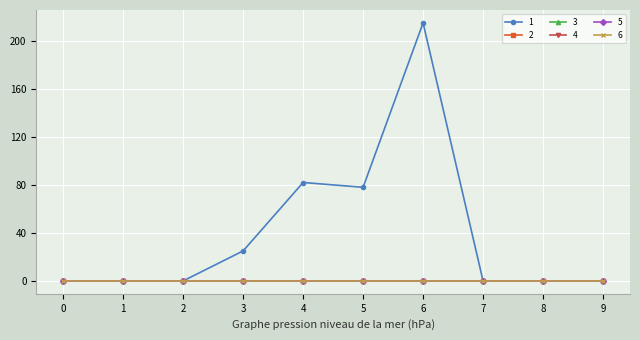

True or false: 6 has more than 0 points higher than both neighbors.

False